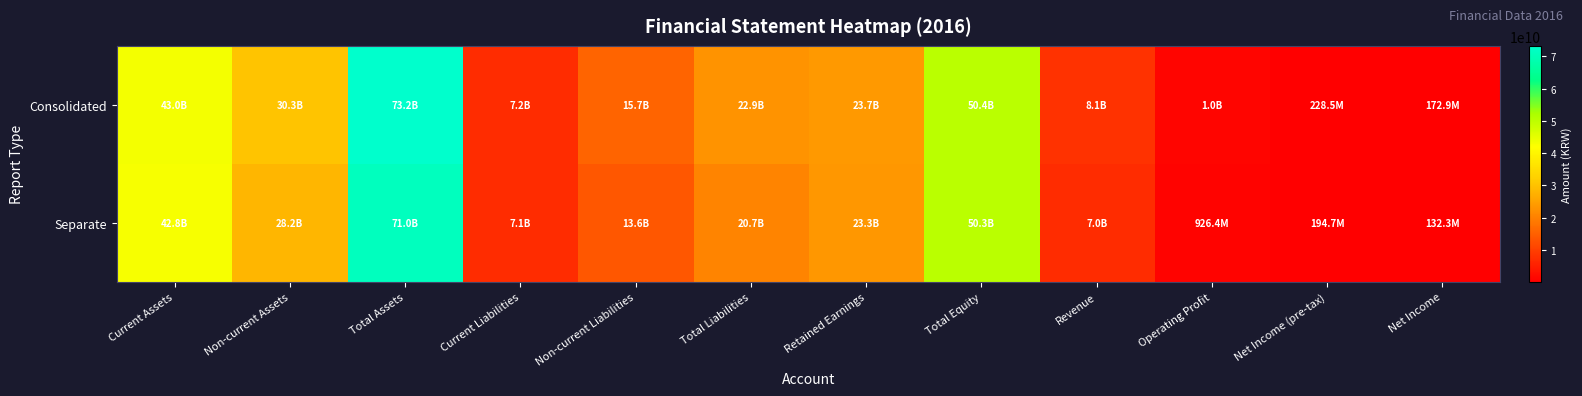

At how many categories does at least one series exceed 41358088241?

3